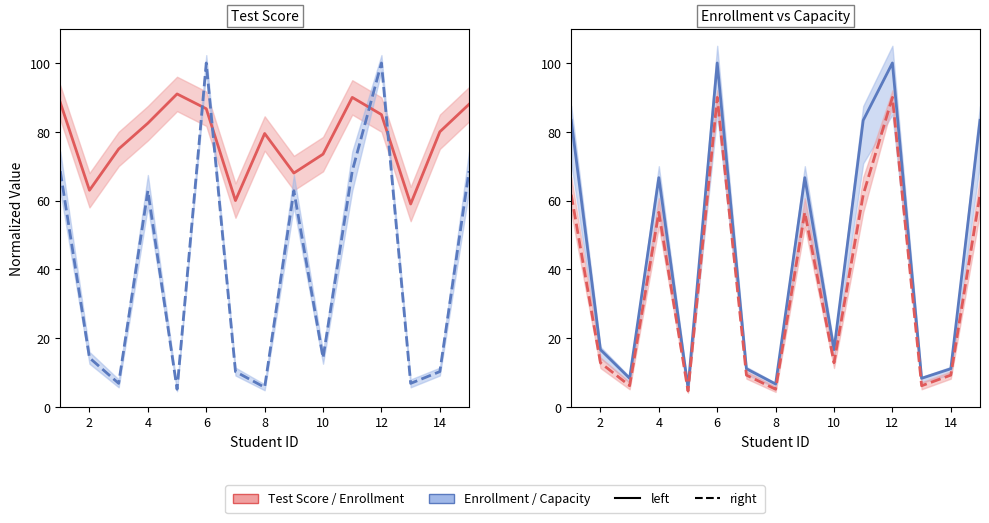

How many values in the Enrollment (right) series are below 12?

6